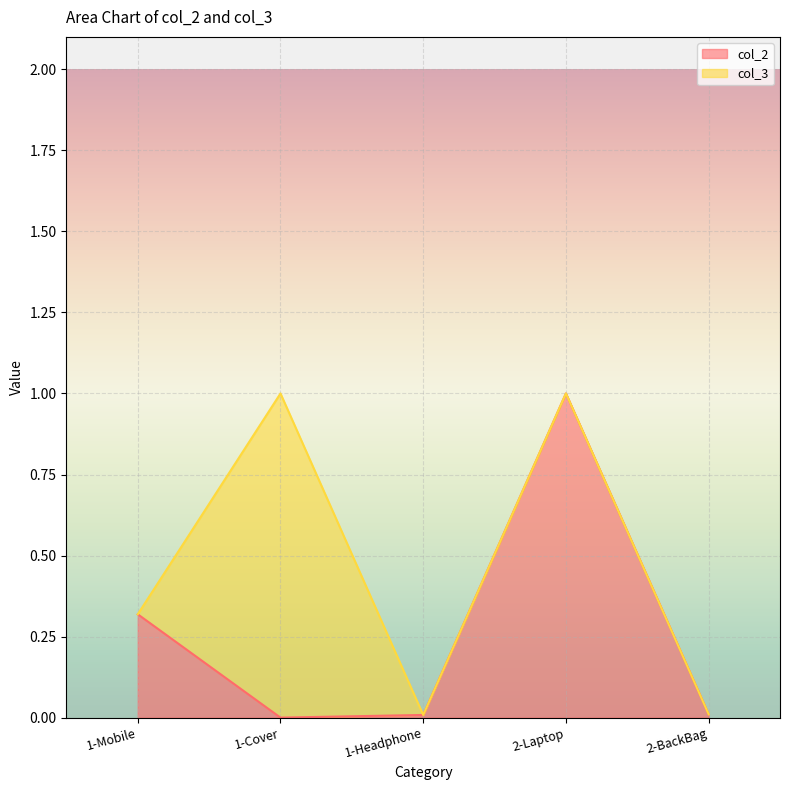

The value at 2-Laptop is 1.0. True or false?

True